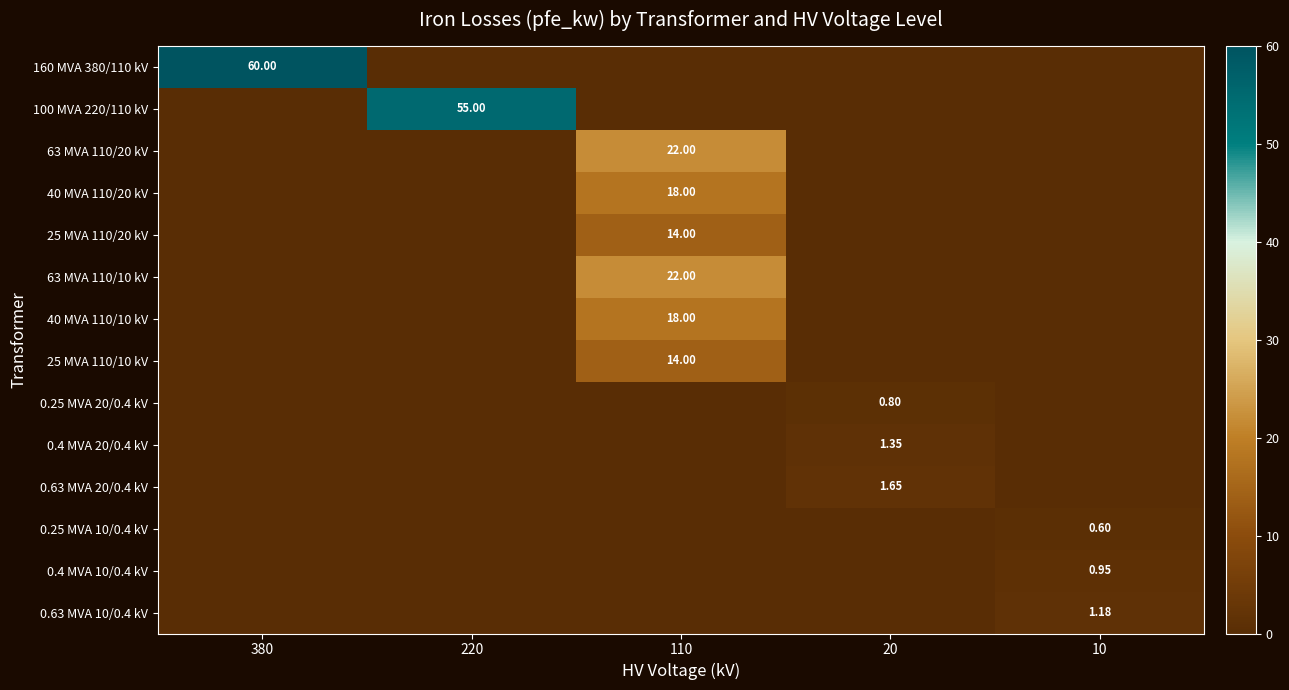

Which series has the largest range (max minus min)?

160 MVA 380/110 kV